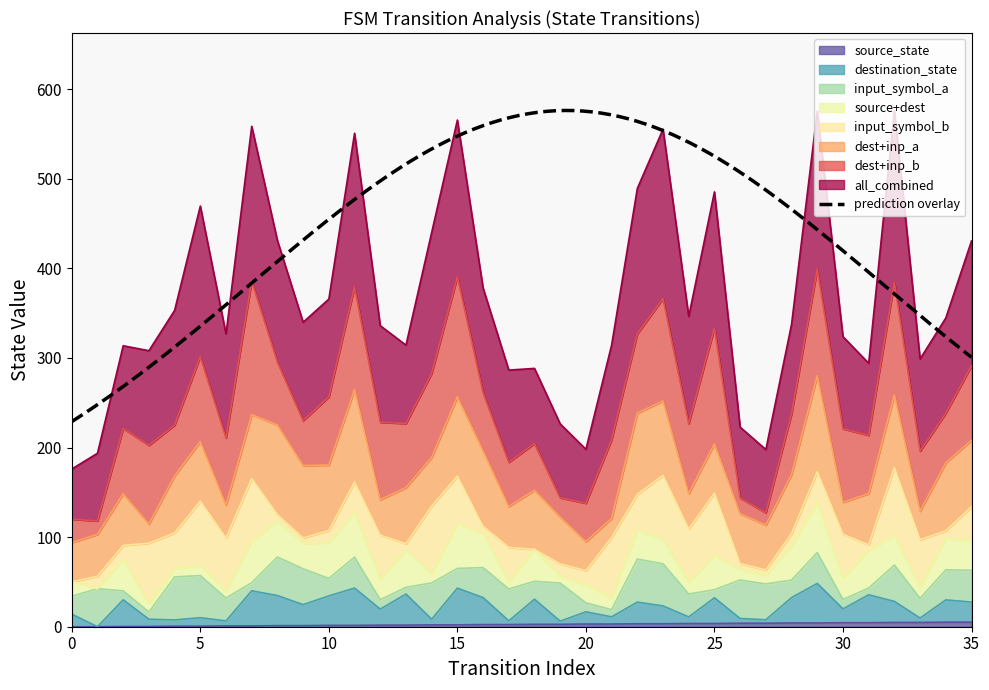

The source_state series shows 5.1 at 35. True or false?

True